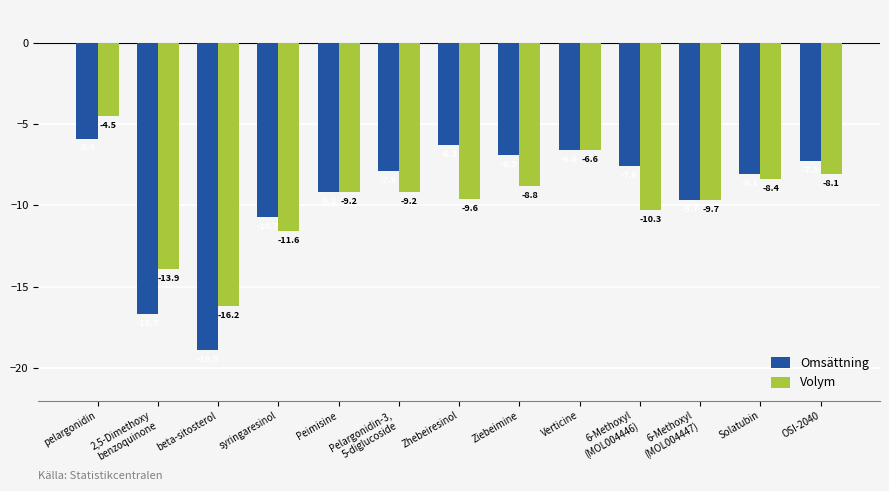

At Ziebeimine, list the series in order from largest to smallest.

Omsättning, Volym